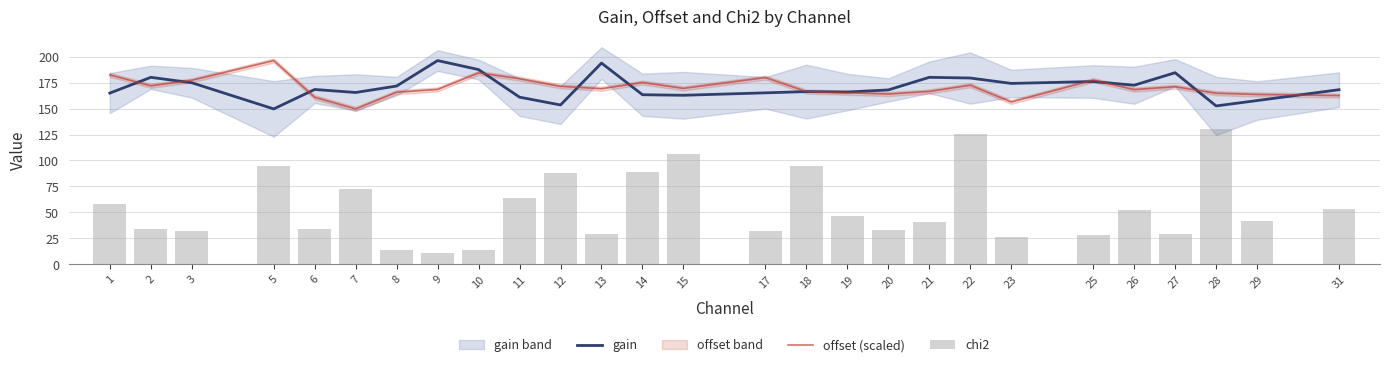

What is the value of the offset (scaled) bar at the 21st from the left?

156.5